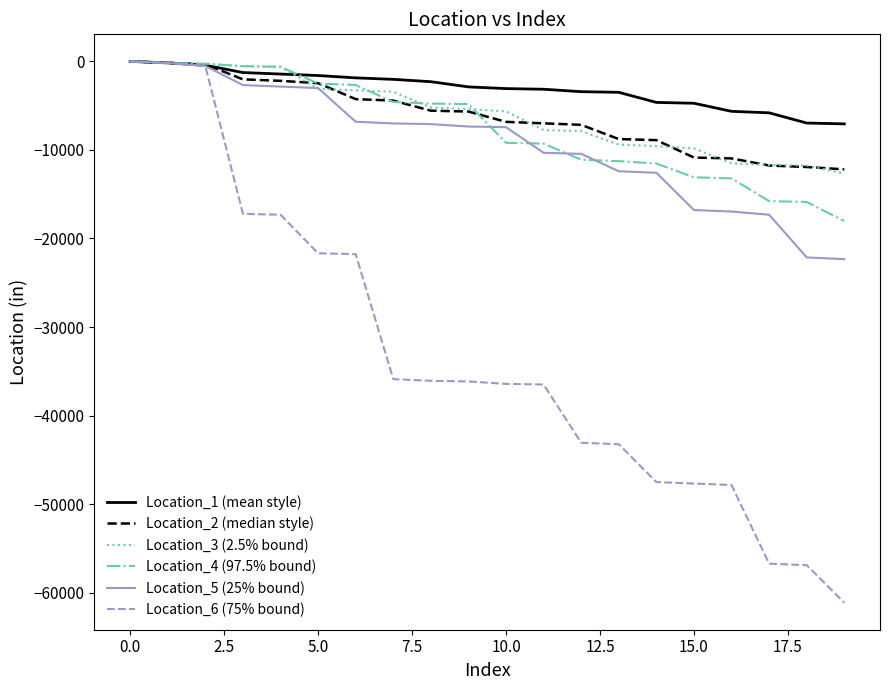

What is the difference between the second highest and minimum values in the Location_5 (25% bound) series?

22164